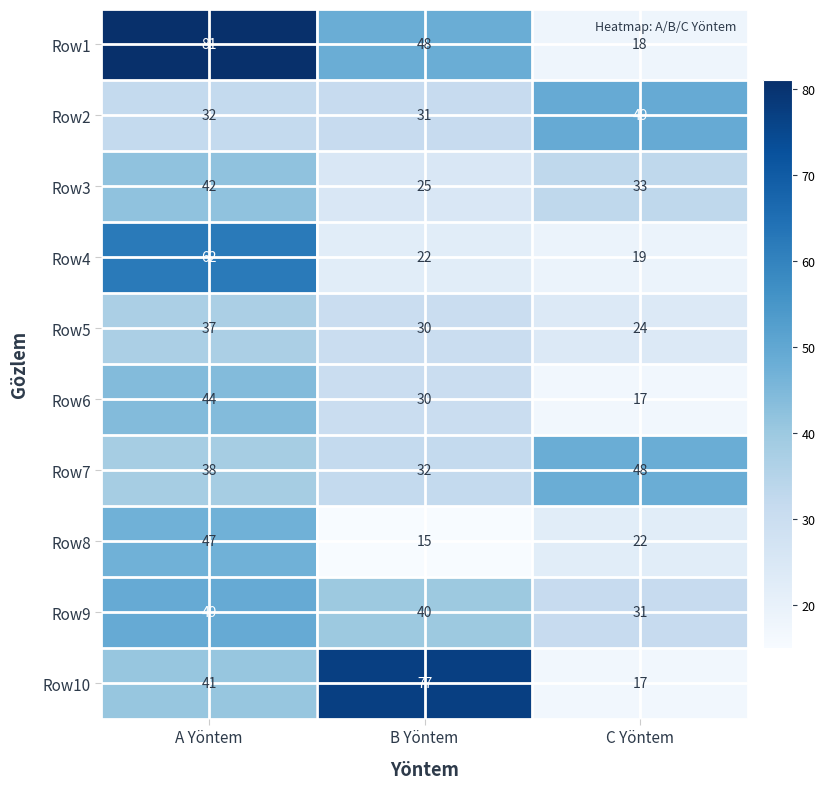

Which label corresponds to the smallest value in the chart?

B Yöntem